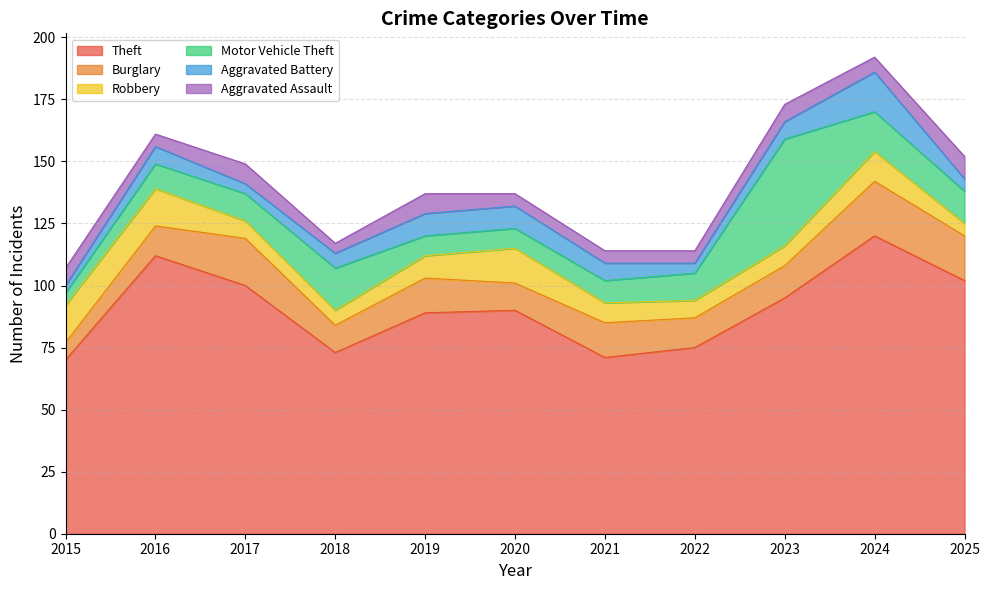

What is the difference between the maximum and minimum values in the Burglary series?

15